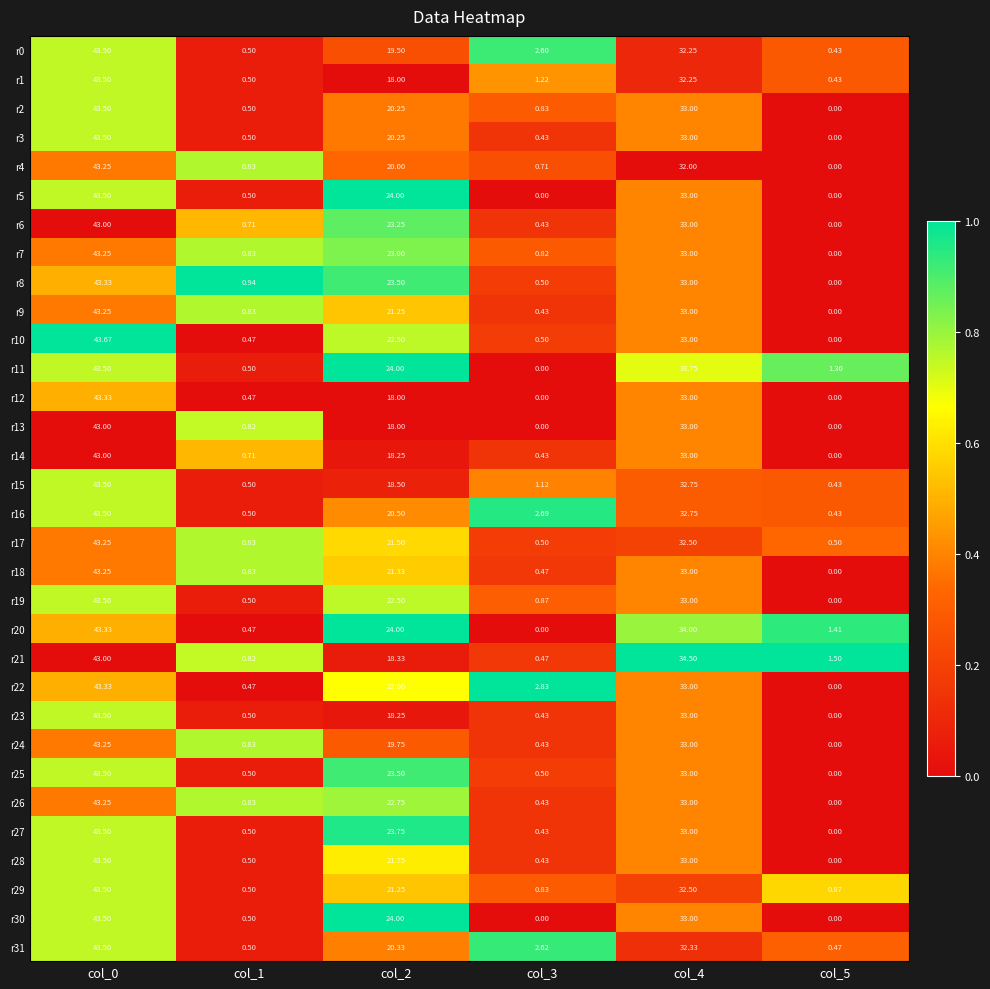

Is the value of r29 at col_1 greater than the value of r11 at col_5?

No